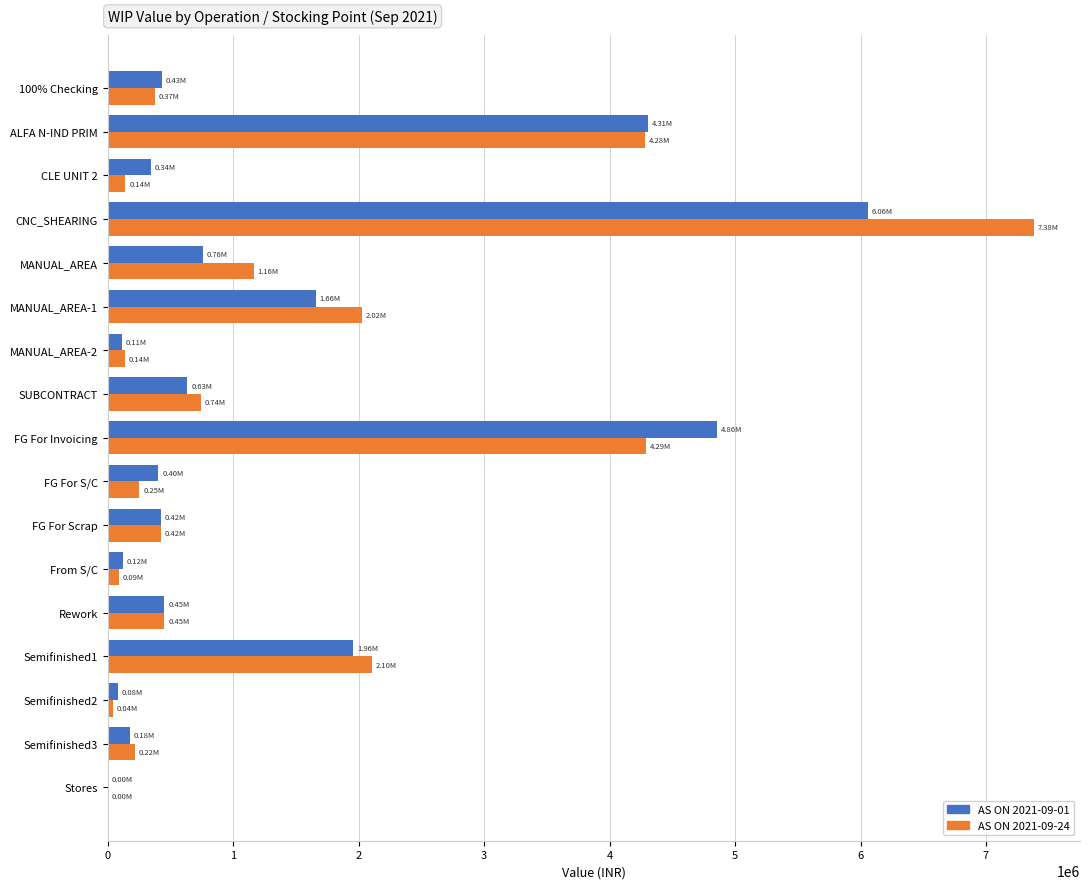

What is the total value across all series at FG For Invoicing?

9145467.0